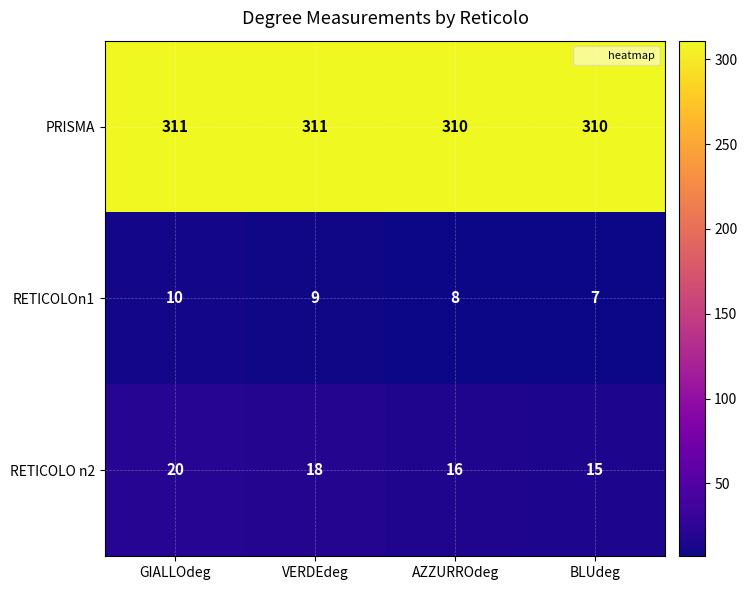

Count the RETICOLOn1 values in the range 8 to 10.

3